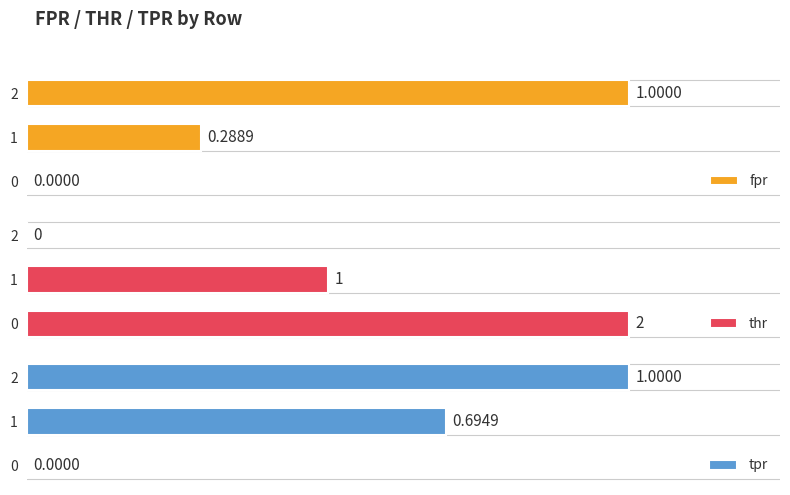

How many bars are there in each group?

3